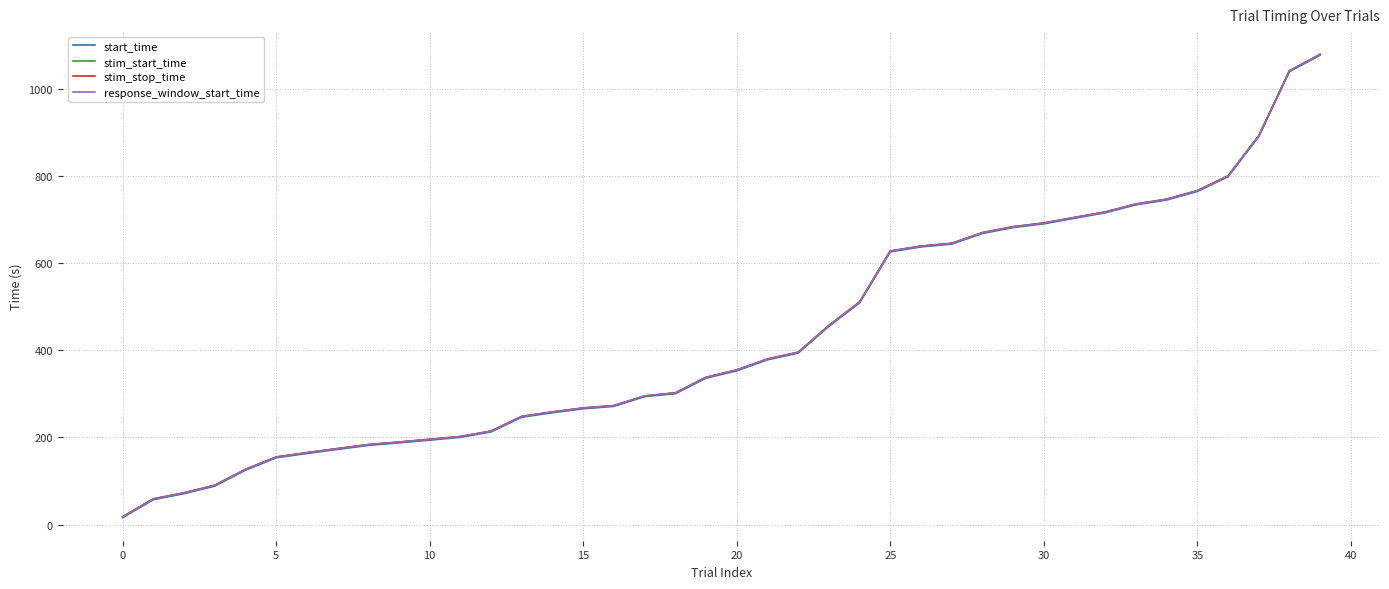

What is the maximum value for start_time?

1077.5